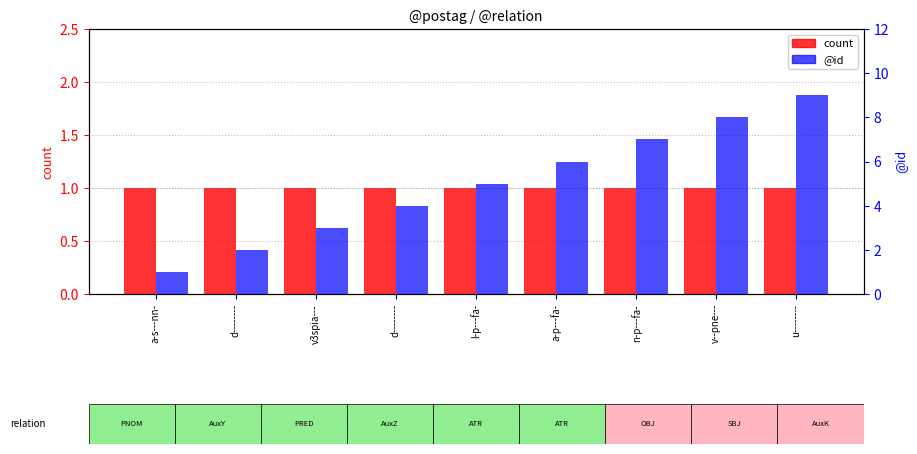

Which series has the largest range (max minus min)?

@id